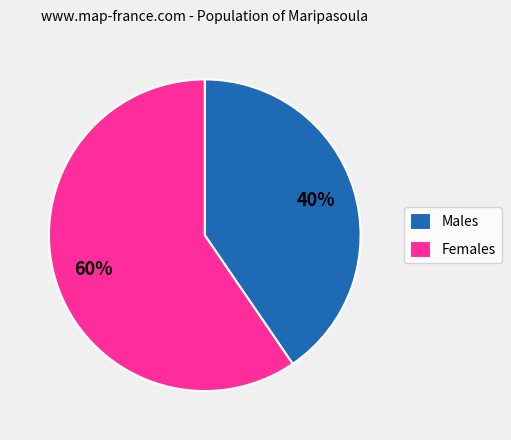

Does any single category account for the majority?

Yes